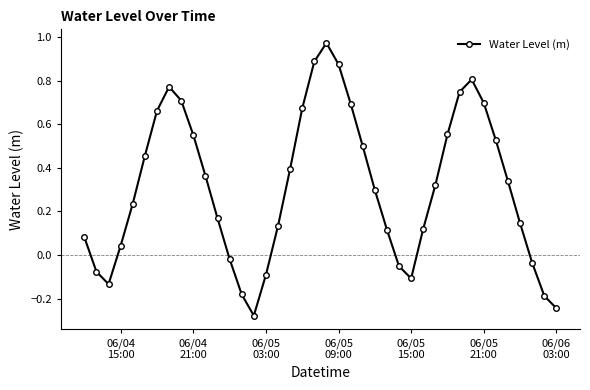

How many interior local valleys (lower than both neighbors) does the data have?

3